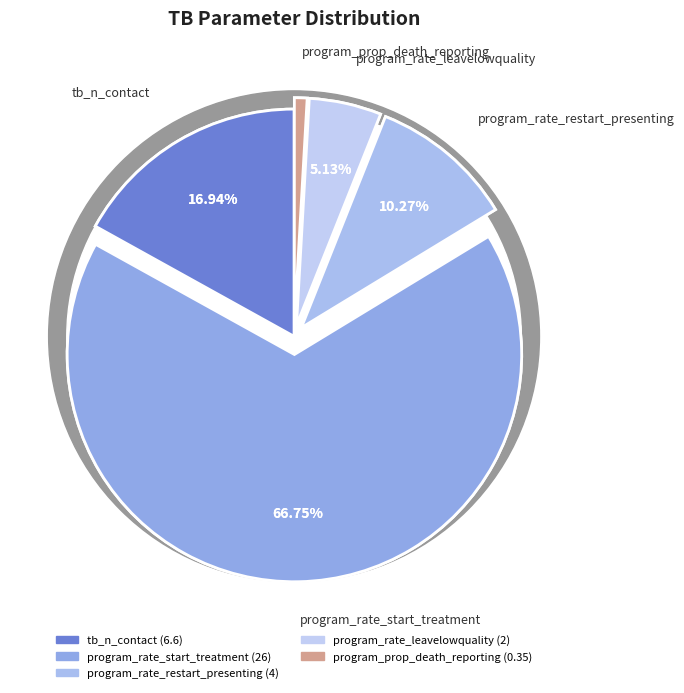

The program_rate_restart_presenting slice represents 2% of the pie. True or false?

False